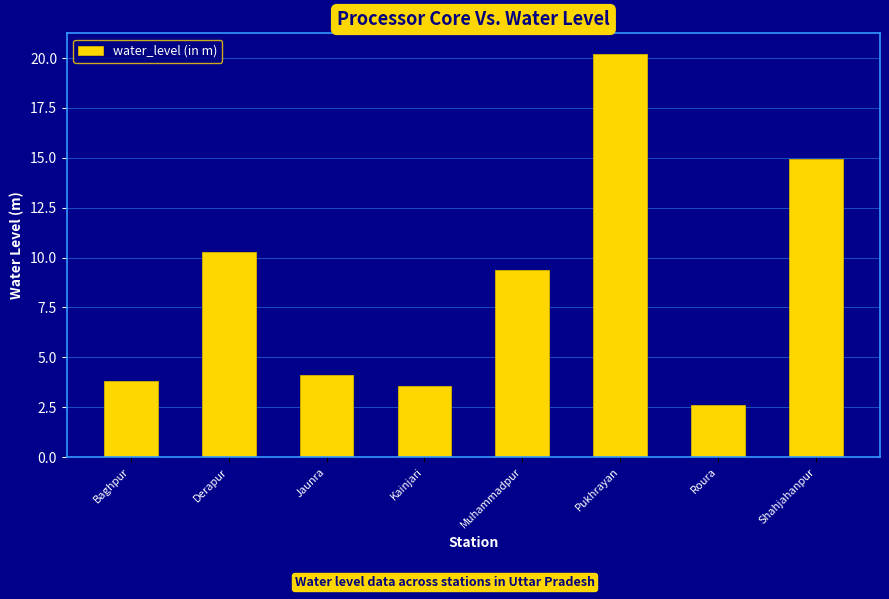

True or false: the data shows 3.8 at Baghpur.

True